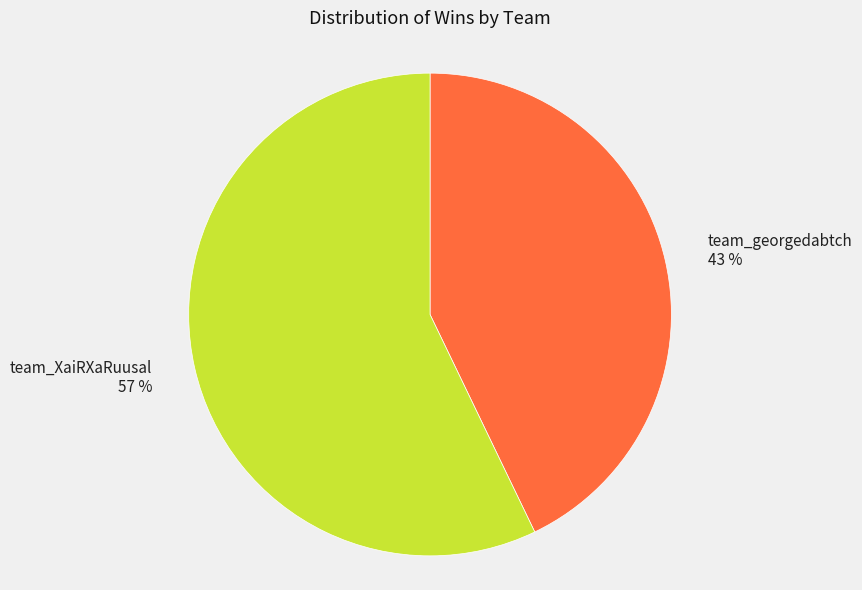

Count the number of slices in the pie.

2